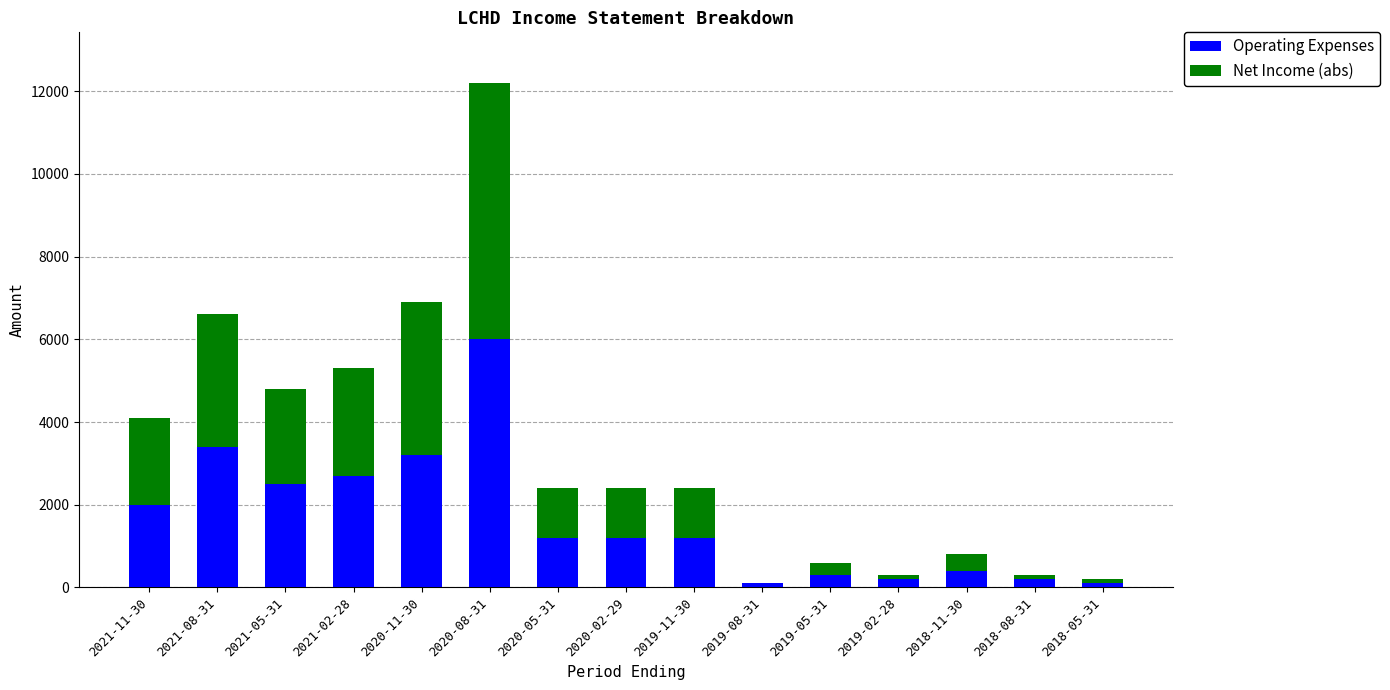

The value of Operating Expenses at 2020-05-31 is 1200. True or false?

True